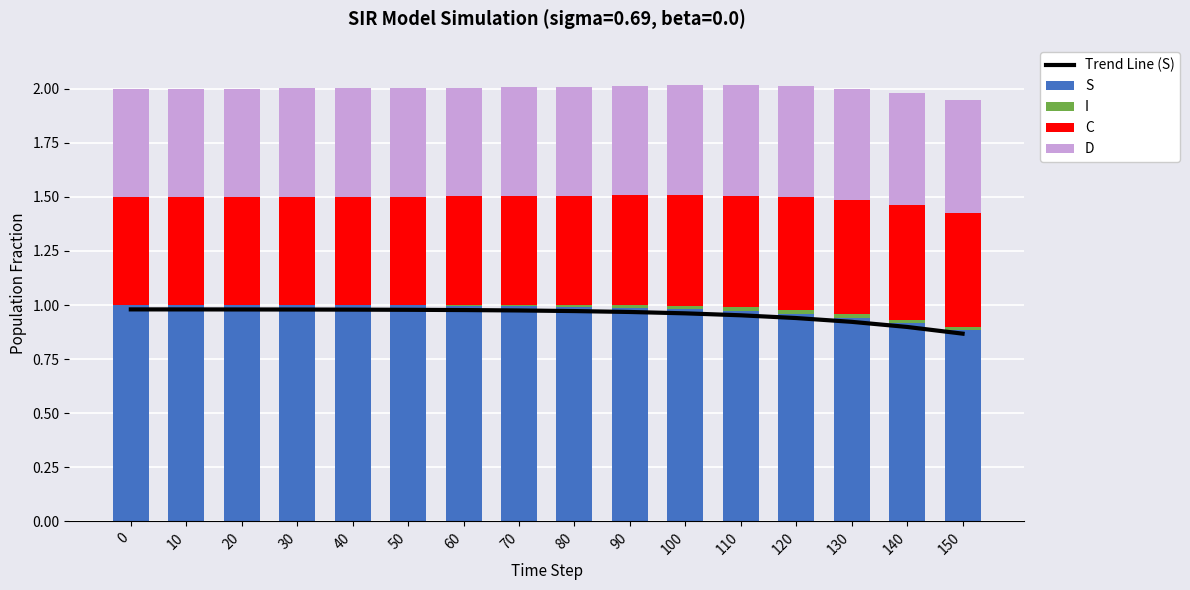

What are all the series names shown in the legend?

Trend Line (S), S, I, C, D